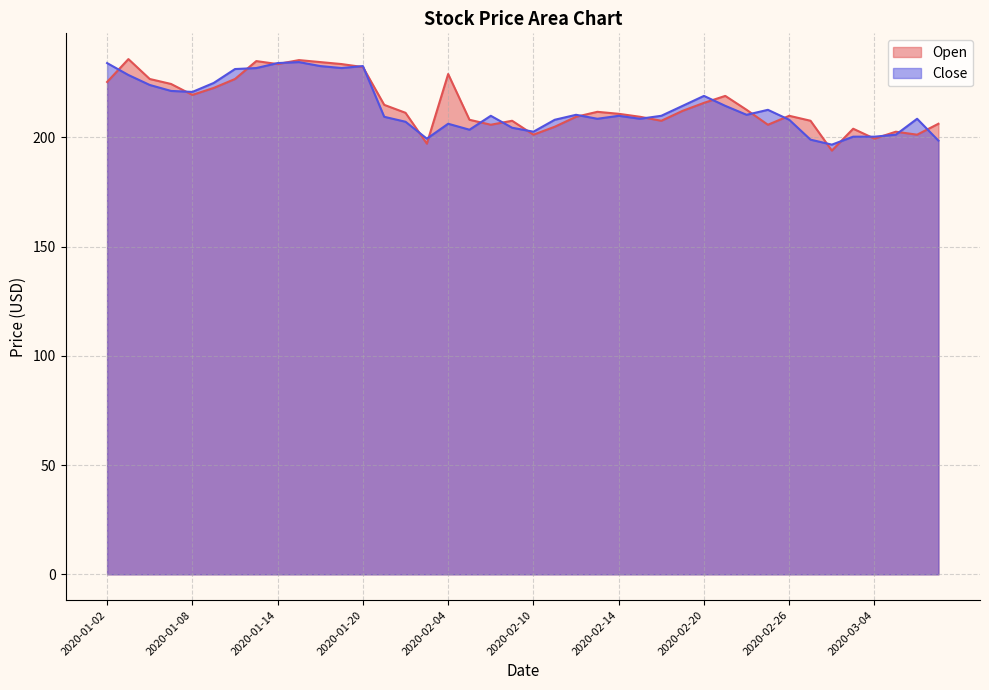

How many values in the Close series exceed 209?

23